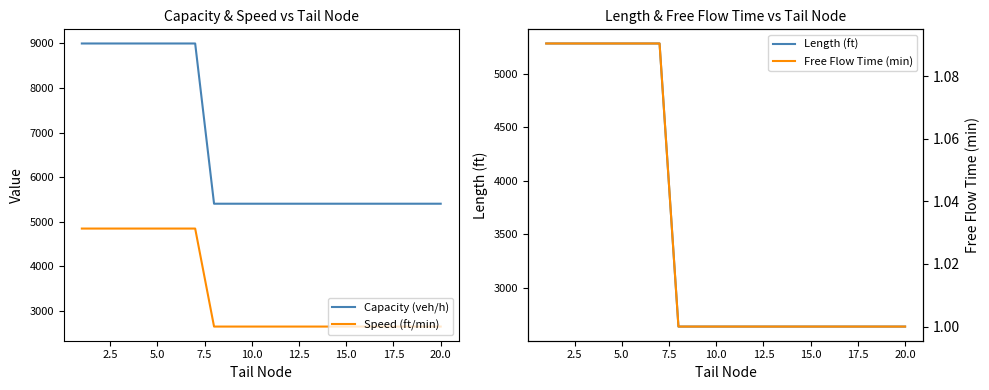

What is the minimum value for Speed (ft/min)?

2640